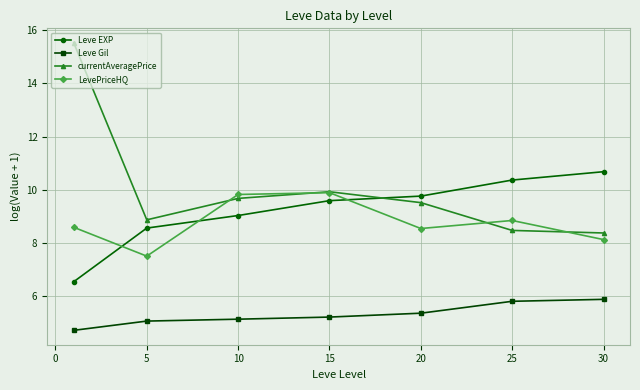

Which series has the largest range (max minus min)?

currentAveragePrice